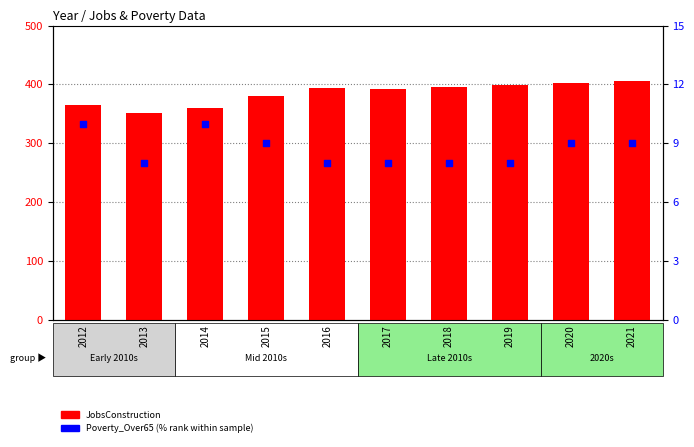

What are all the series names shown in the legend?

JobsConstruction, Poverty_Over65 (% rank)